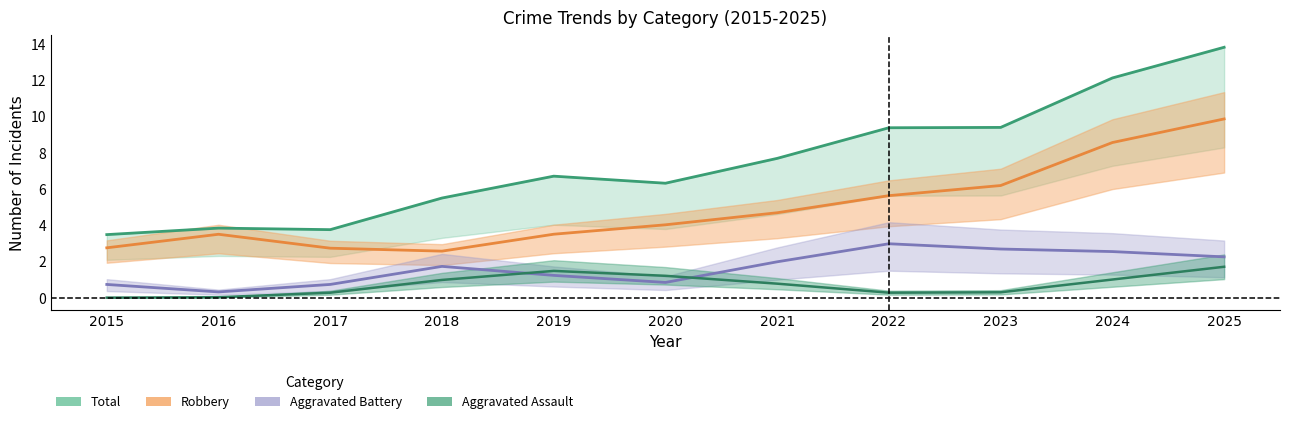

True or false: Aggravated Assault has a value of 0 at 2024.

False